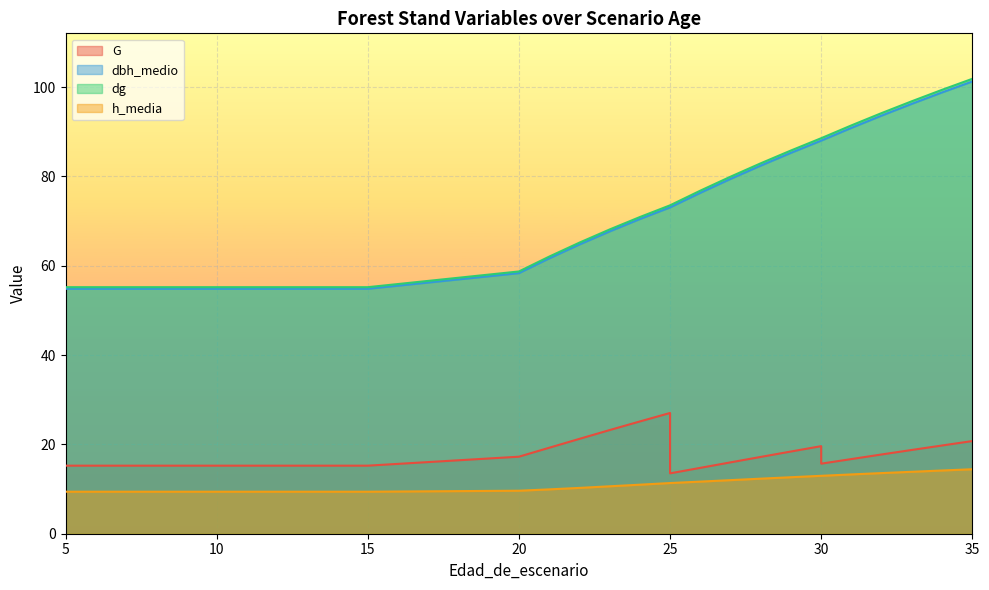

What is the lowest value of the G series?

13.5